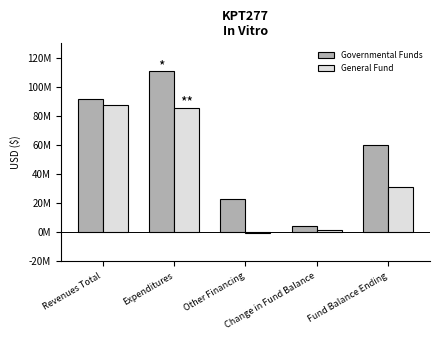

Are the bars grouped side by side (vs. stacked)?

Yes